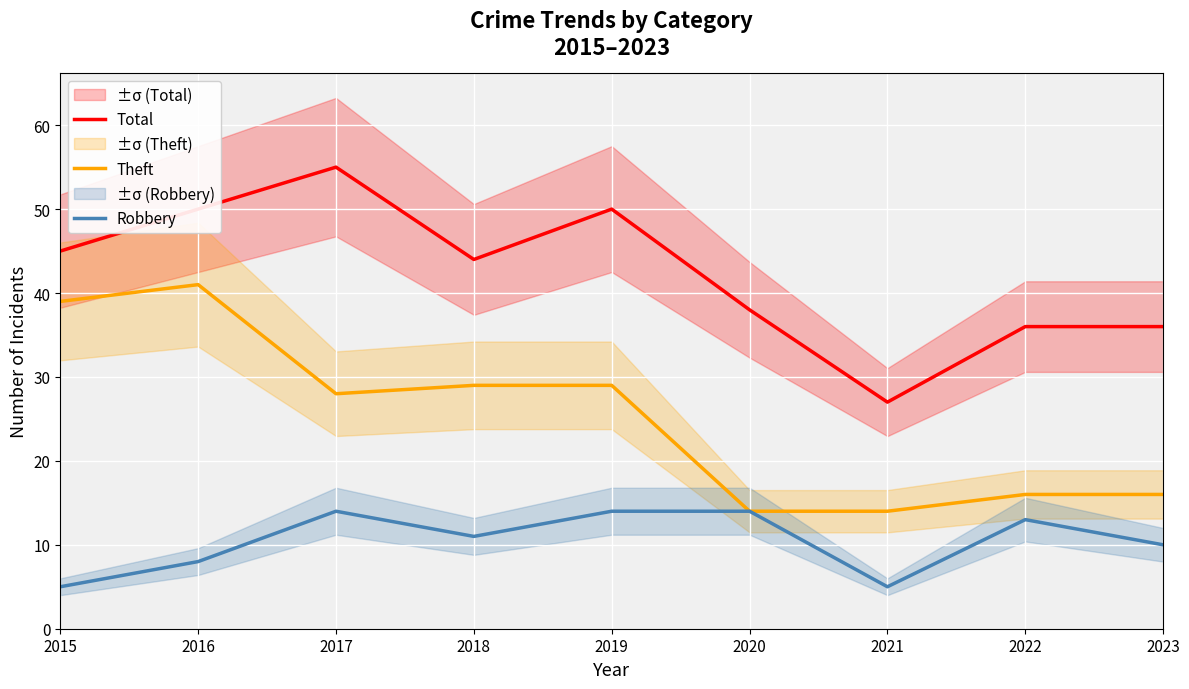

What is the minimum value for Robbery?

5